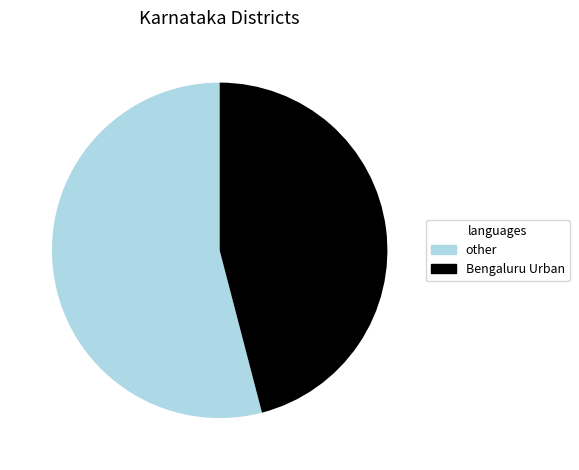

The Bengaluru Urban slice represents 34% of the pie. True or false?

False